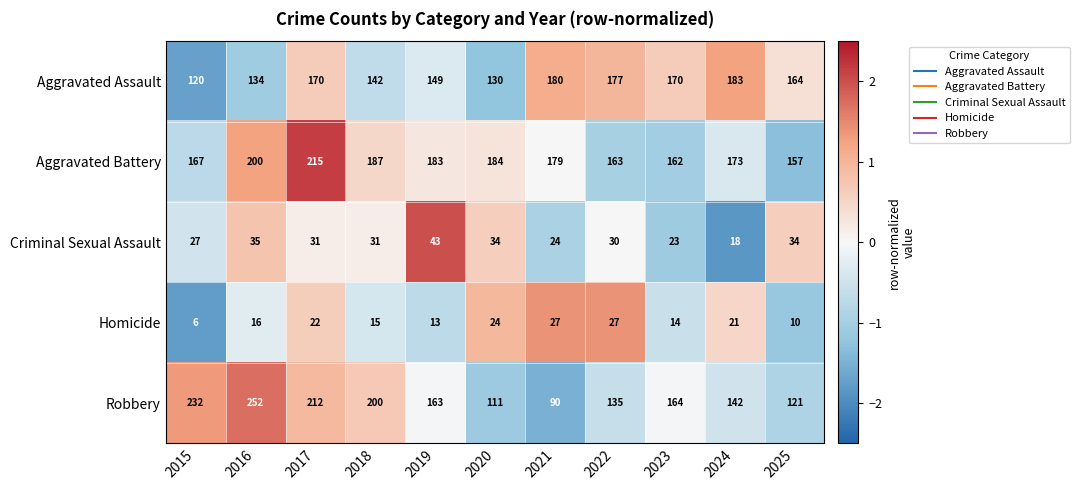

At which category is the sum across all series the highest?

2017